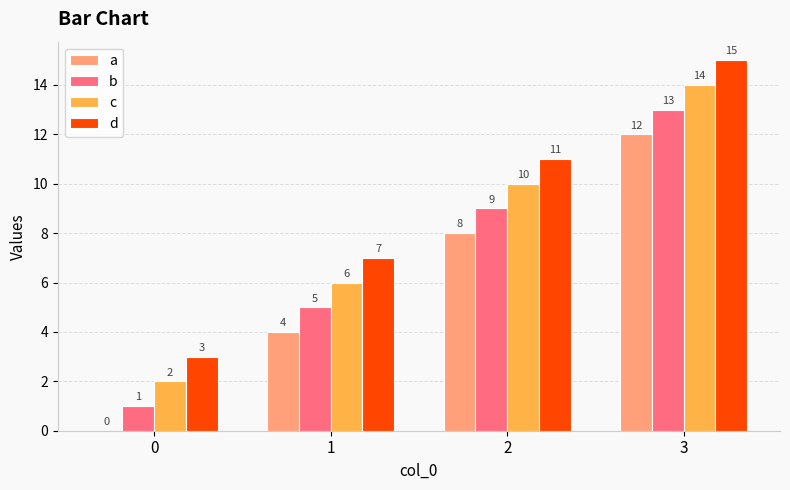

Where is b nearest to the value 7?

1